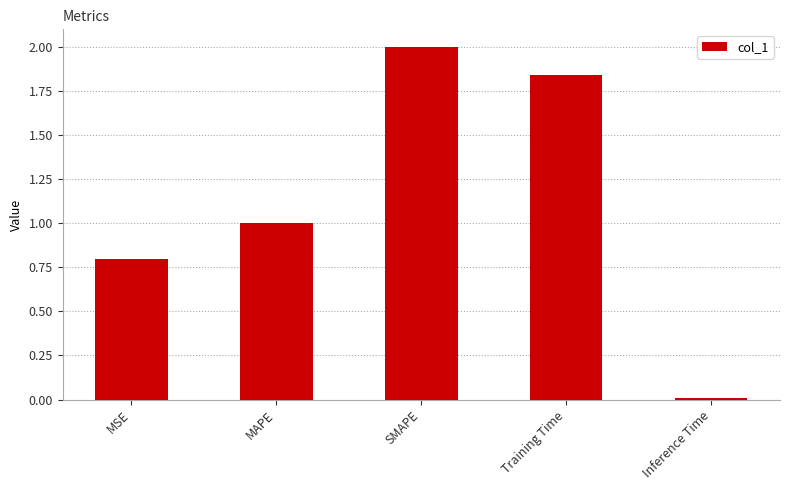

At which category does the chart reach its peak across all series?

SMAPE